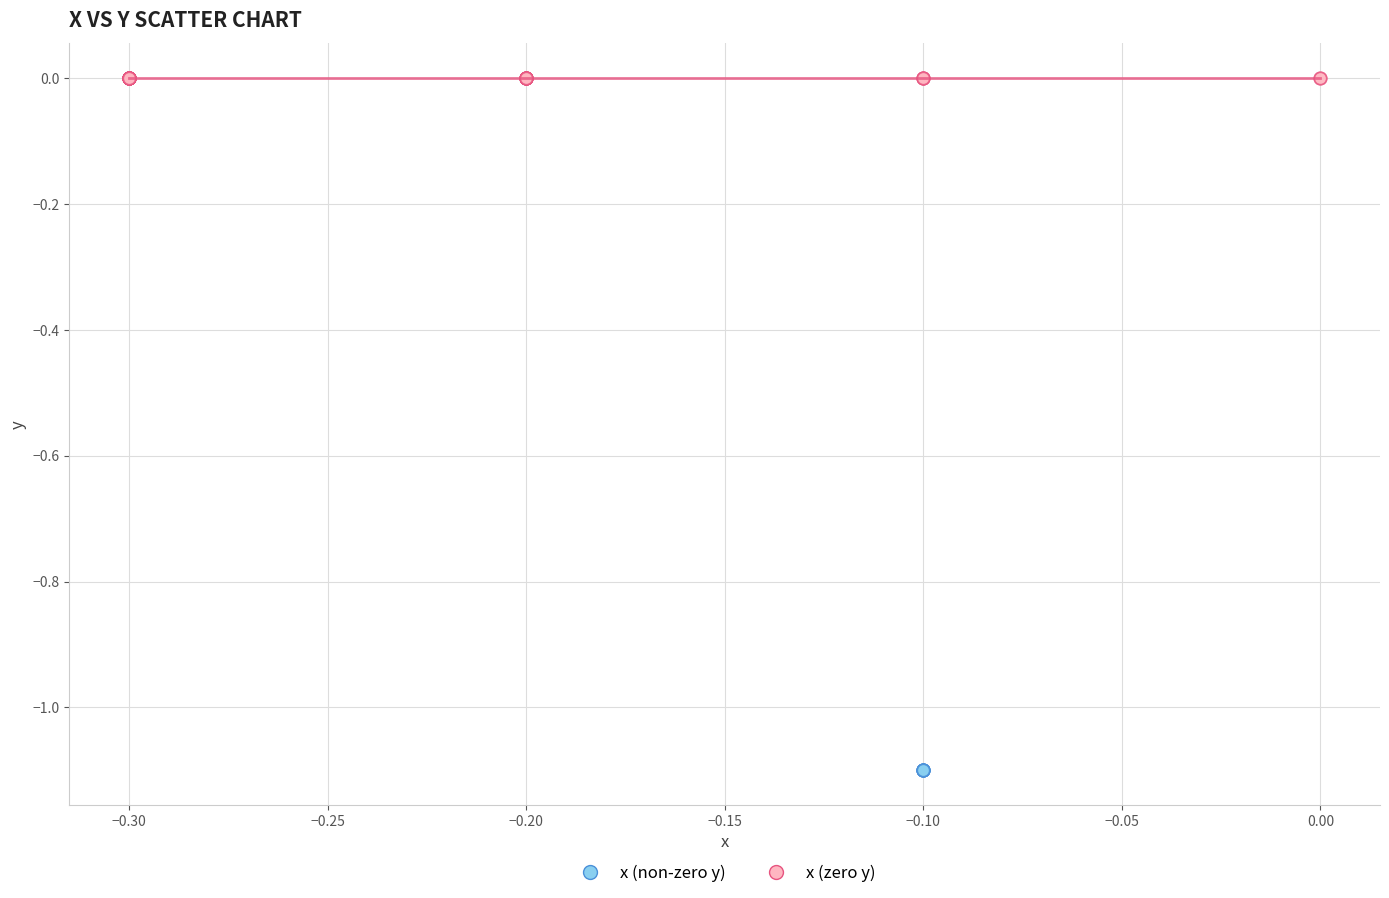

Which series contains the lowest Y value?

x (non-zero y)